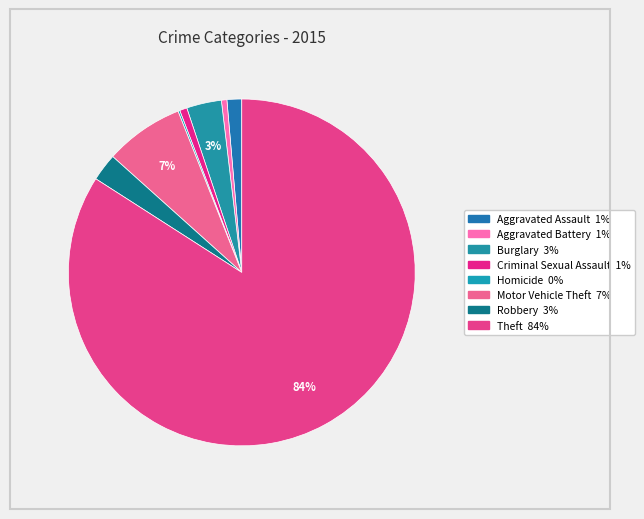

True or false: Burglary accounts for 1% of the total.

False